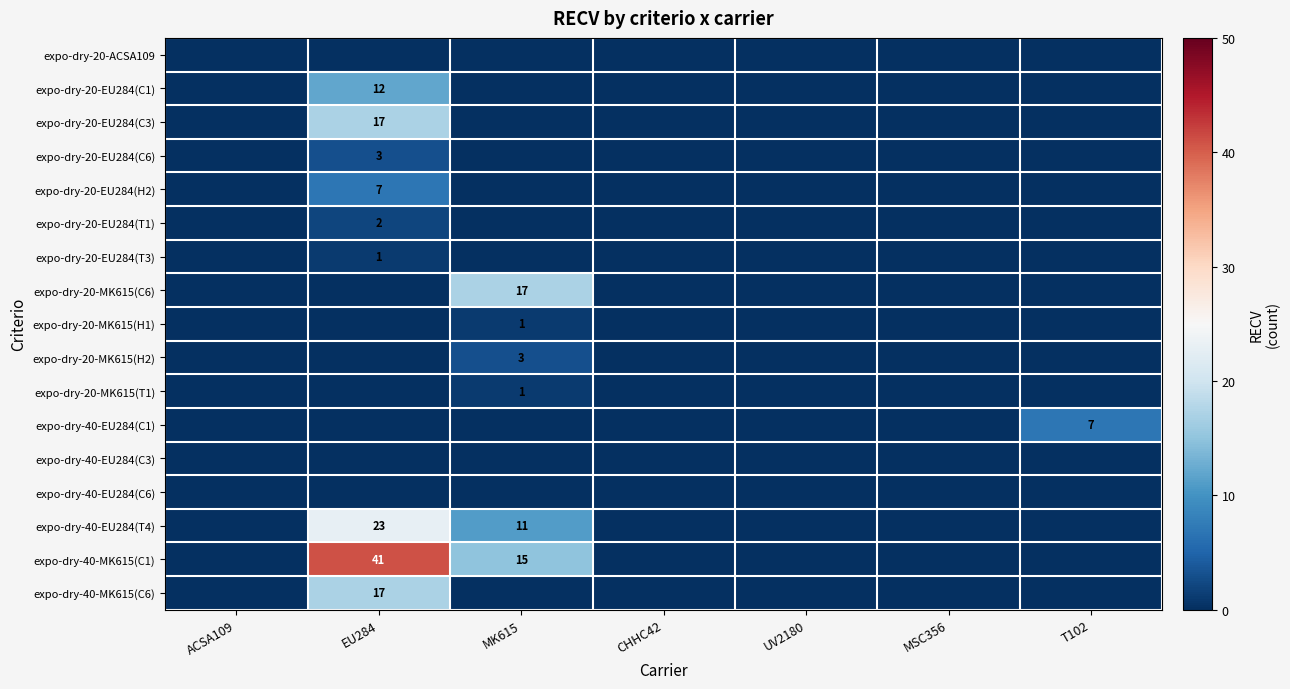

True or false: expo-dry-40-EU284(T4) has a value of 23 at EU284.

True